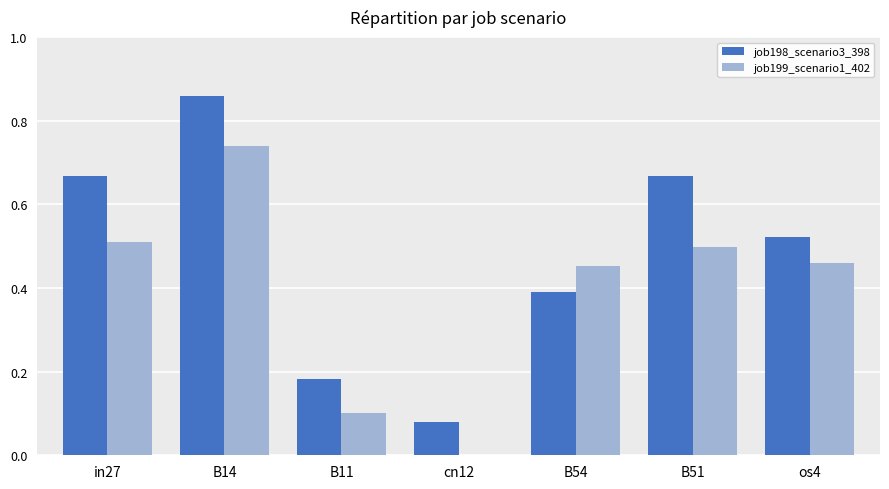

At which category is the sum across all series the highest?

B14